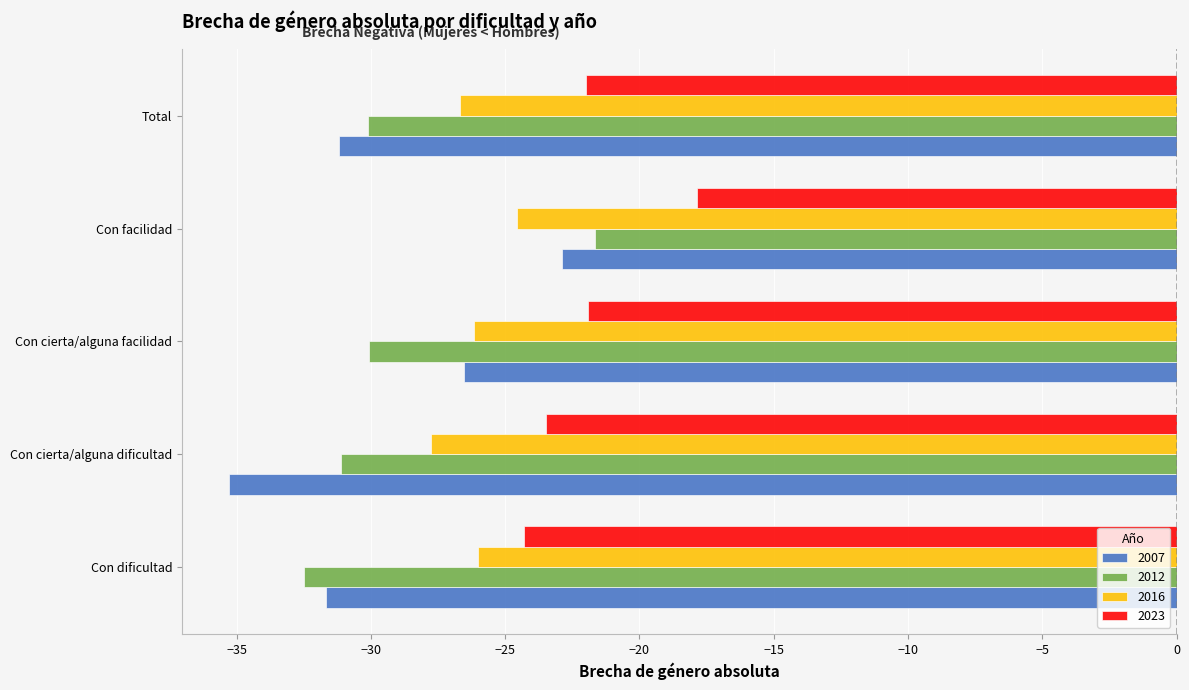

What is the sum of the 2016 values at Total and Con cierta/alguna dificultad?

-54.4